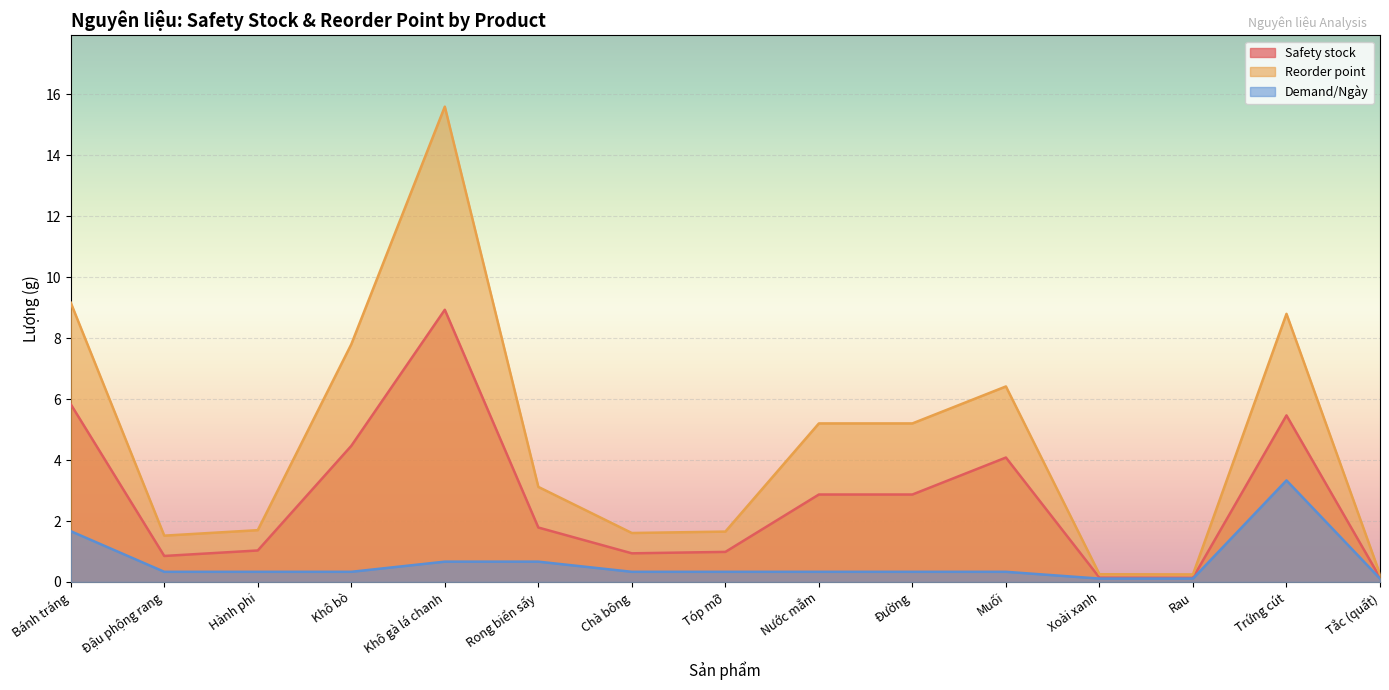

Reading right to left, transcribe all the data shown in this chart.

Safety stock: 0.1	5.5	0.1	0.1	4.1	2.9	2.9	1.0	0.9	1.8	8.9	4.5	1.0	0.9	5.8
Reorder point: 0.3	8.8	0.2	0.3	6.4	5.2	5.2	1.7	1.6	3.1	15.6	7.8	1.7	1.5	9.2
Demand/Ngày: 0.1	3.3	0.1	0.1	0.3	0.3	0.3	0.3	0.3	0.7	0.7	0.3	0.3	0.3	1.7